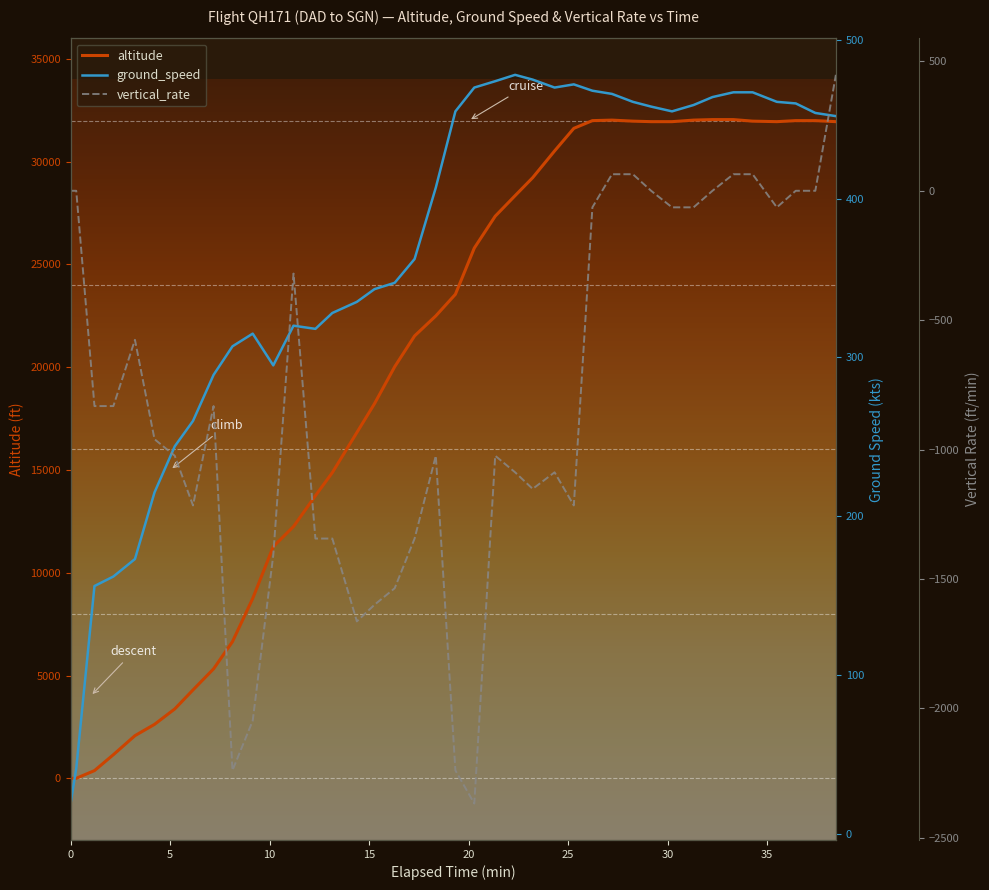

What is the sum of all altitude values?

798200